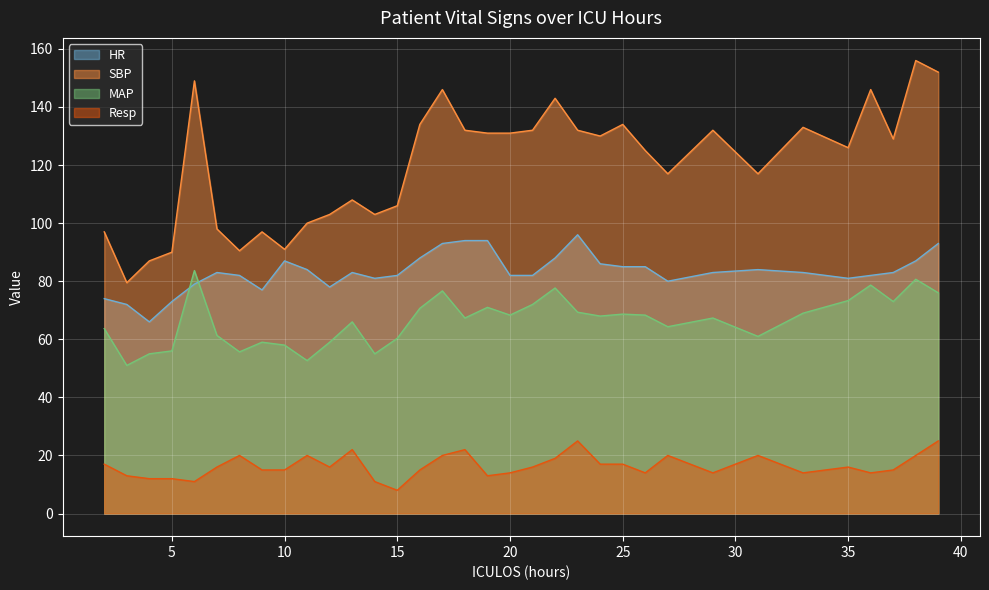

True or false: HR has more than 1 points higher than both neighbors.

True